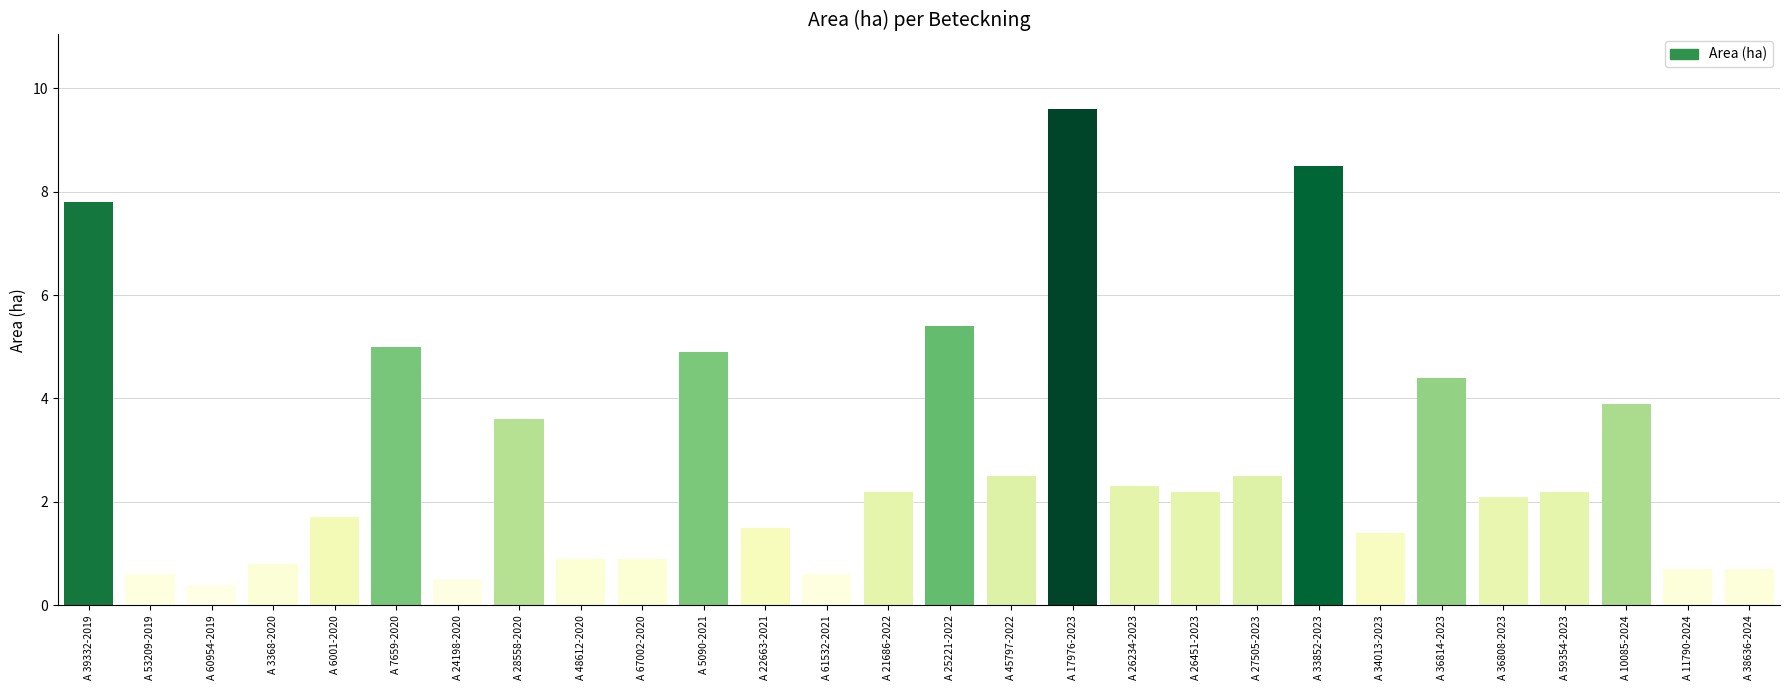

How many bars are there in total?

28